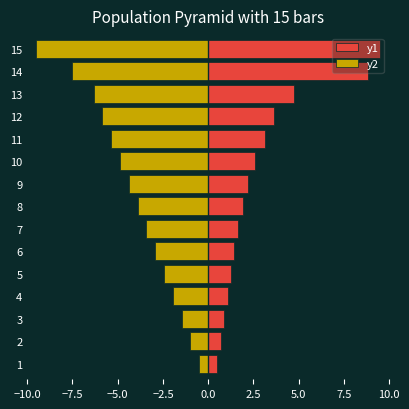

Rank the series by their maximum value, from lowest to highest.

y2, y1